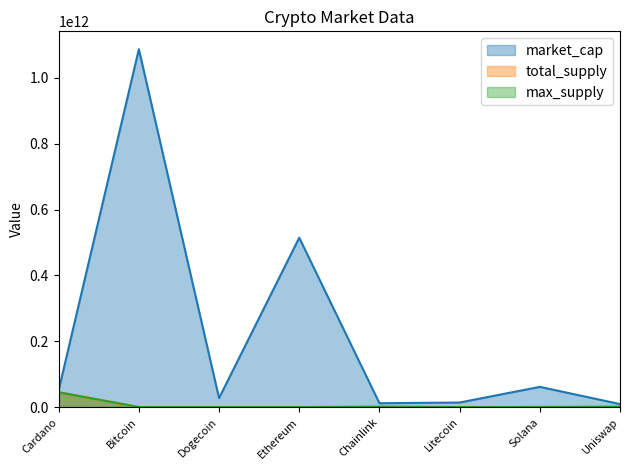

Is the value of market_cap at Litecoin greater than the value of total_supply at Litecoin?

Yes